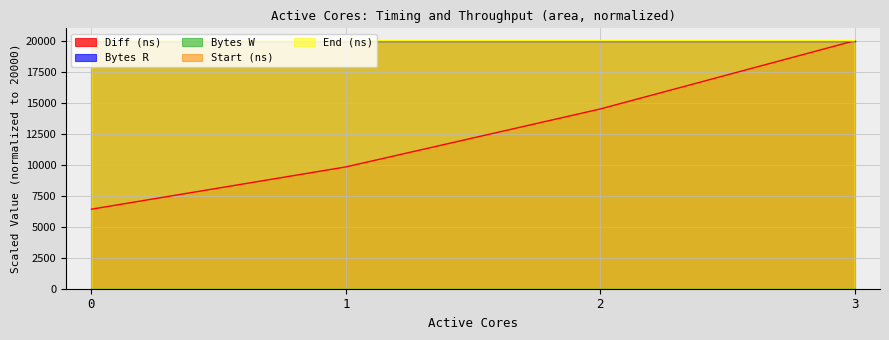

Reading right to left, extract all data points from this chart.

Start (ns): 20000.0	19999.6	19999.1	19998.7
End (ns): 20000.0	19999.5	19999.1	19998.7
Diff (ns): 20000.0	14495.8	9823.9	6415.8